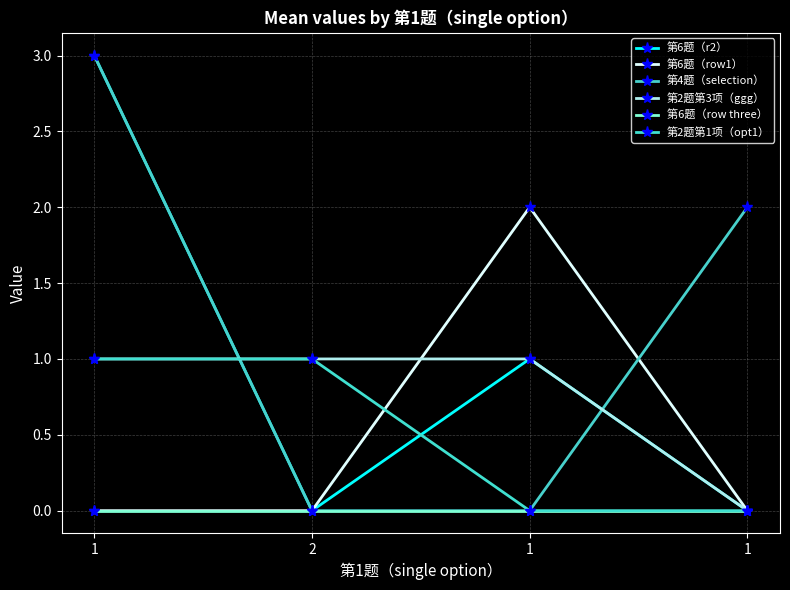

Is this an area chart (filled region under the line)?

No